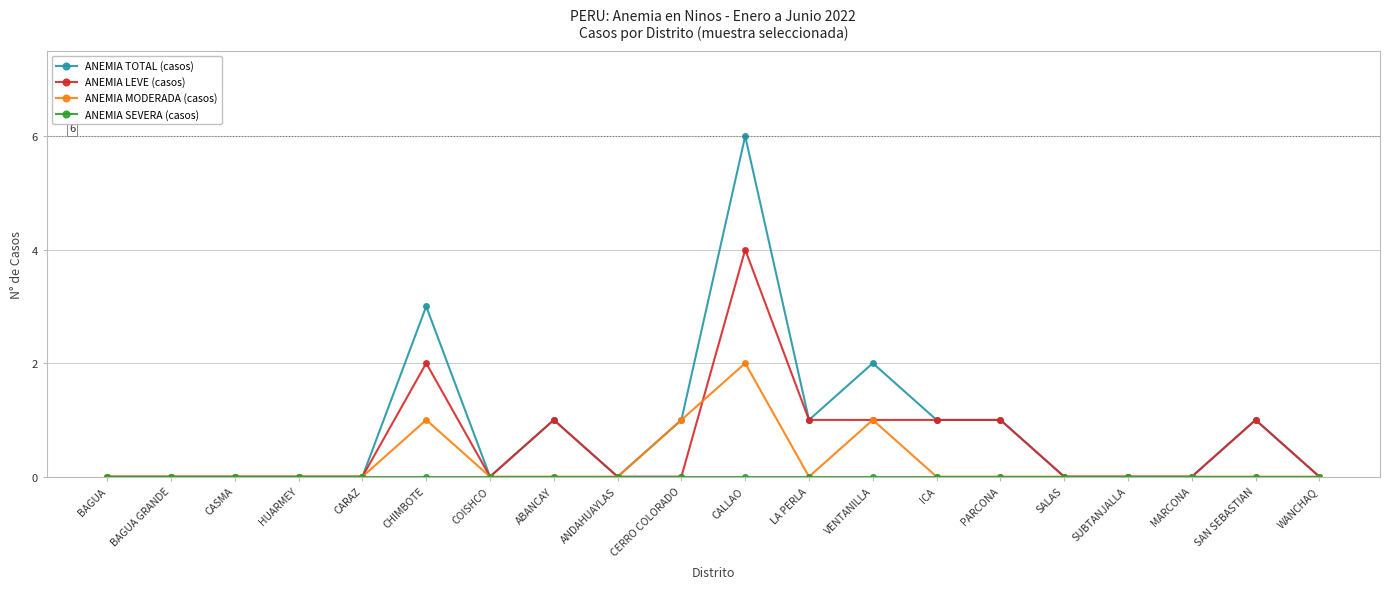

Is it true that ANEMIA TOTAL (casos) equals 1 at CHIMBOTE?

False